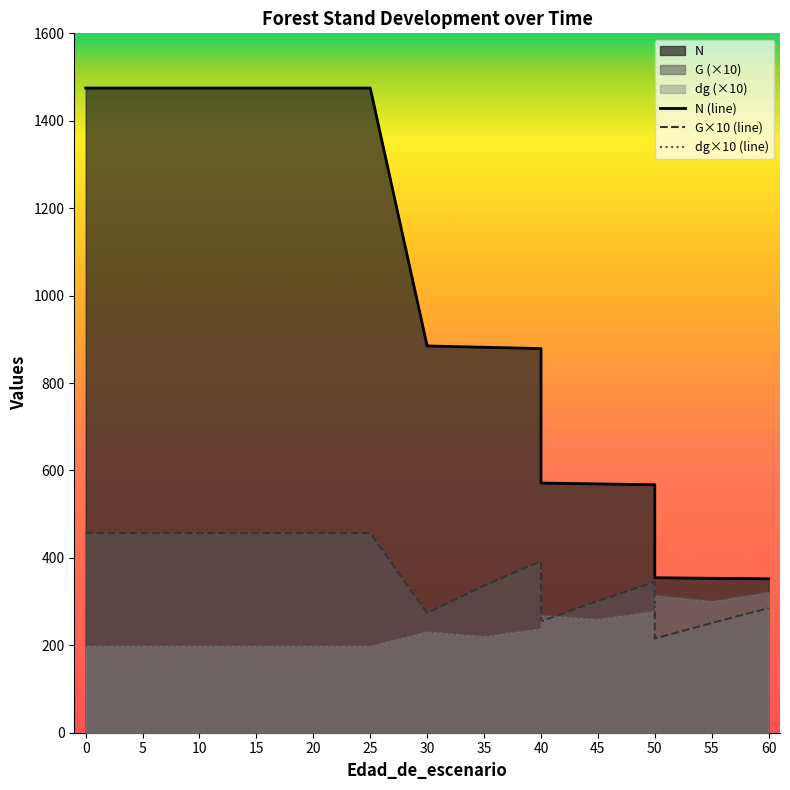

What is the approximate value of dg at 40?

238.4